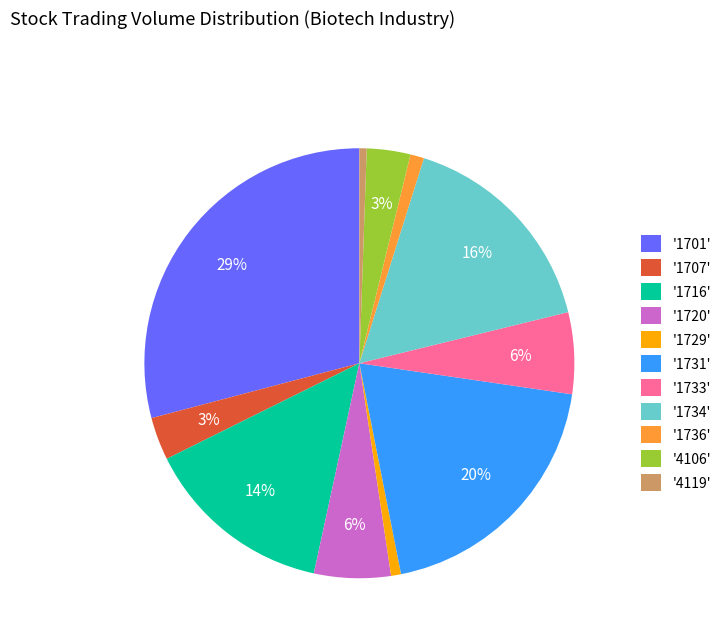

Is the sum of '1716' and '1707' greater than half?

No